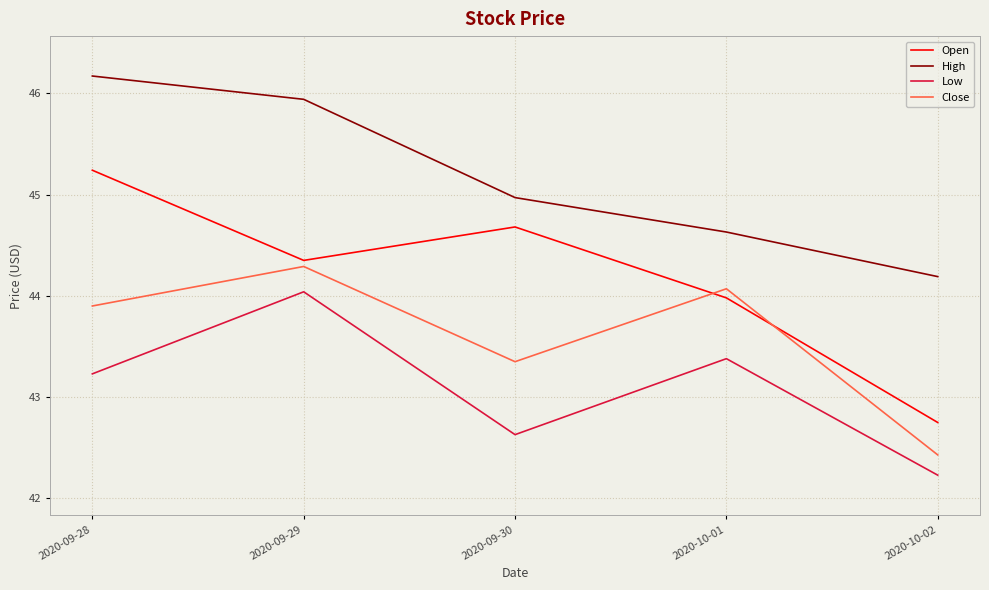

True or false: High and Open cross at least once.

False